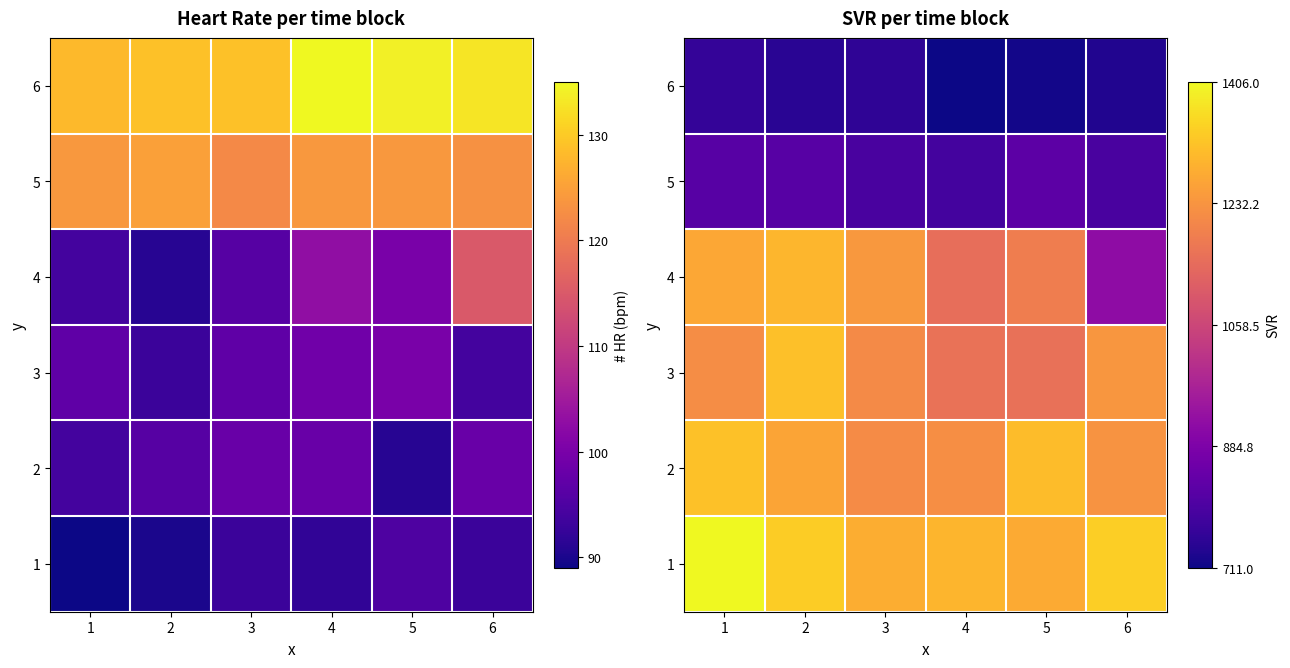

Count the number of categories in the chart.

6